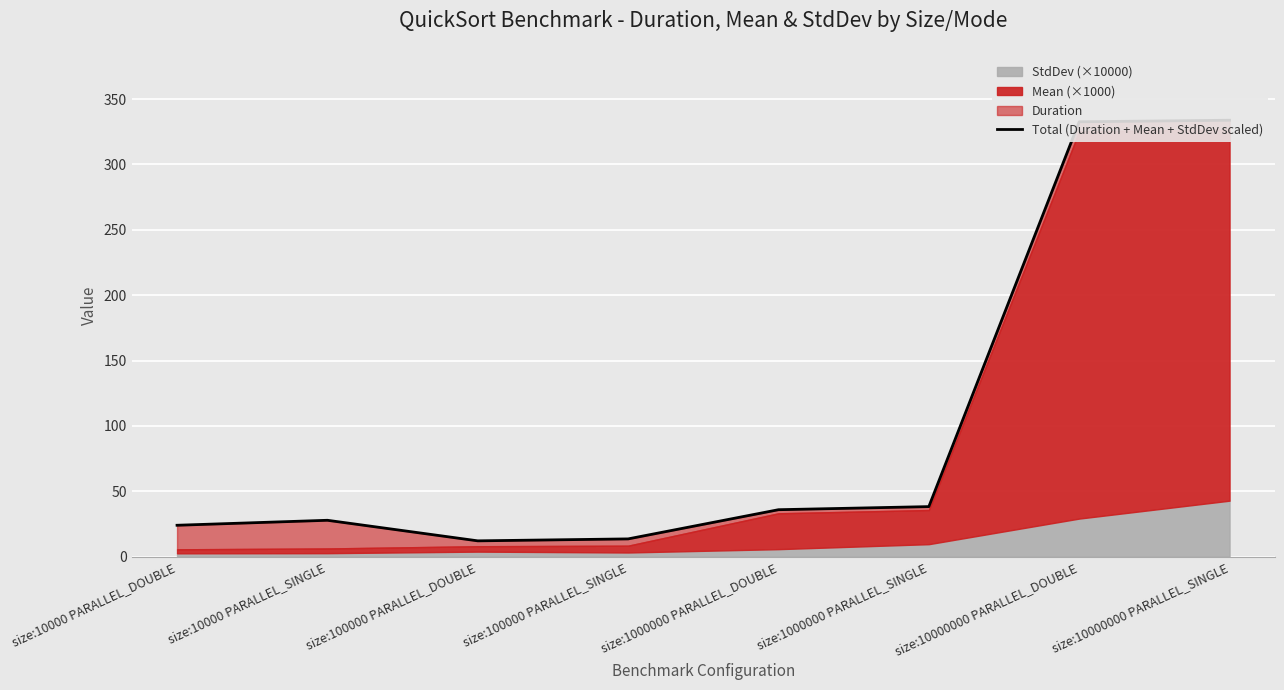

How many lines are shown in the chart?

1